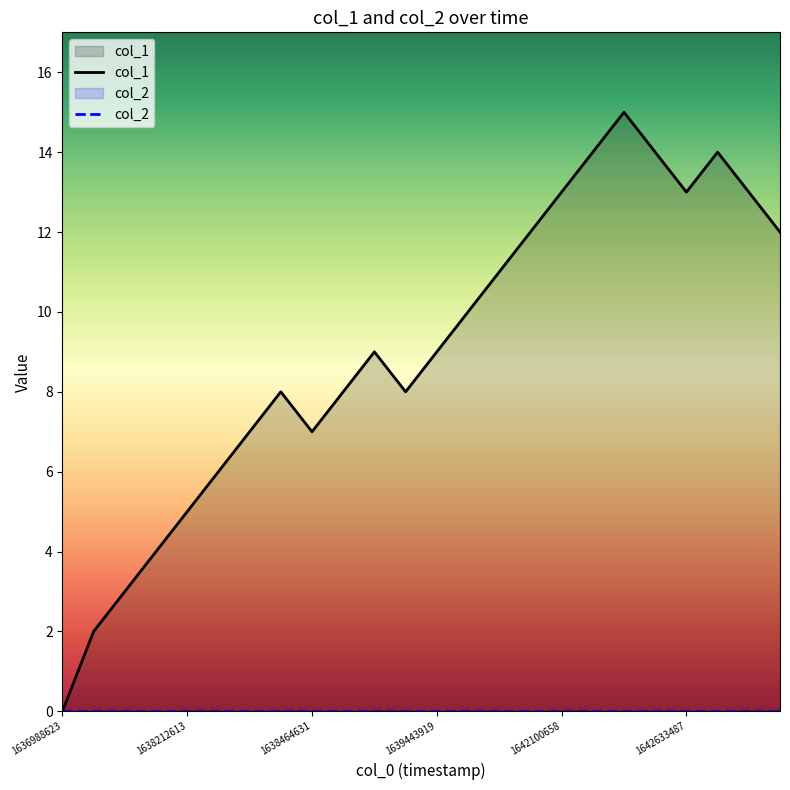

At which category does col_1 reach its first local valley?

1638464631